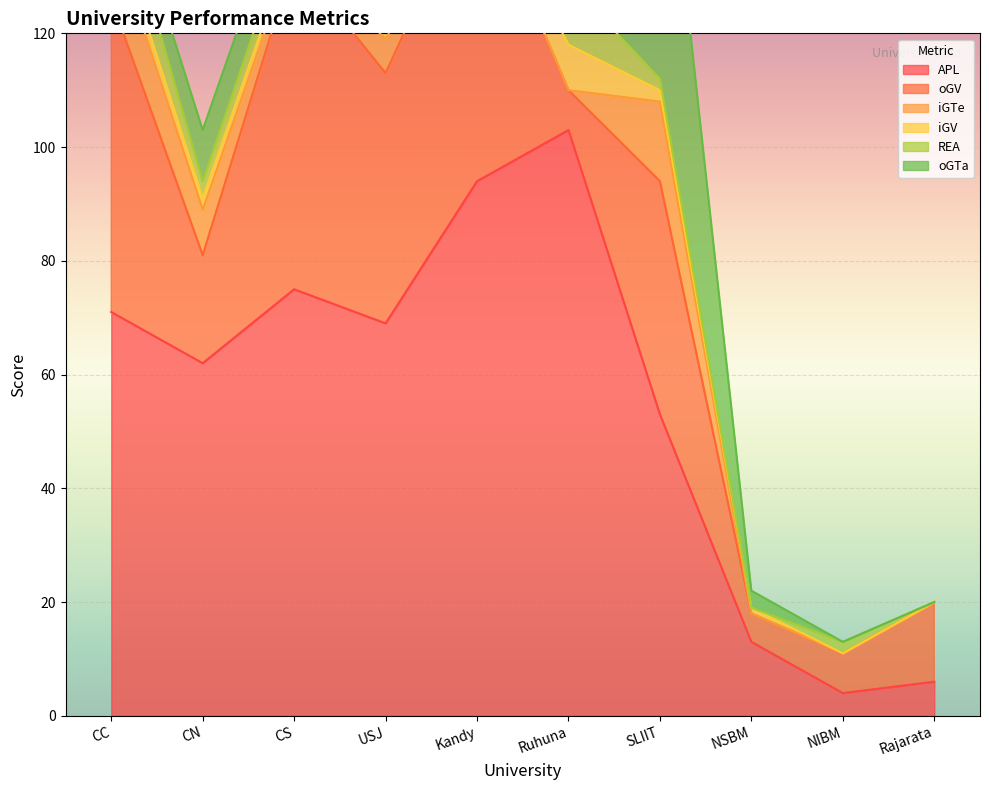

What is the label of the 8th point from the left?

NSBM